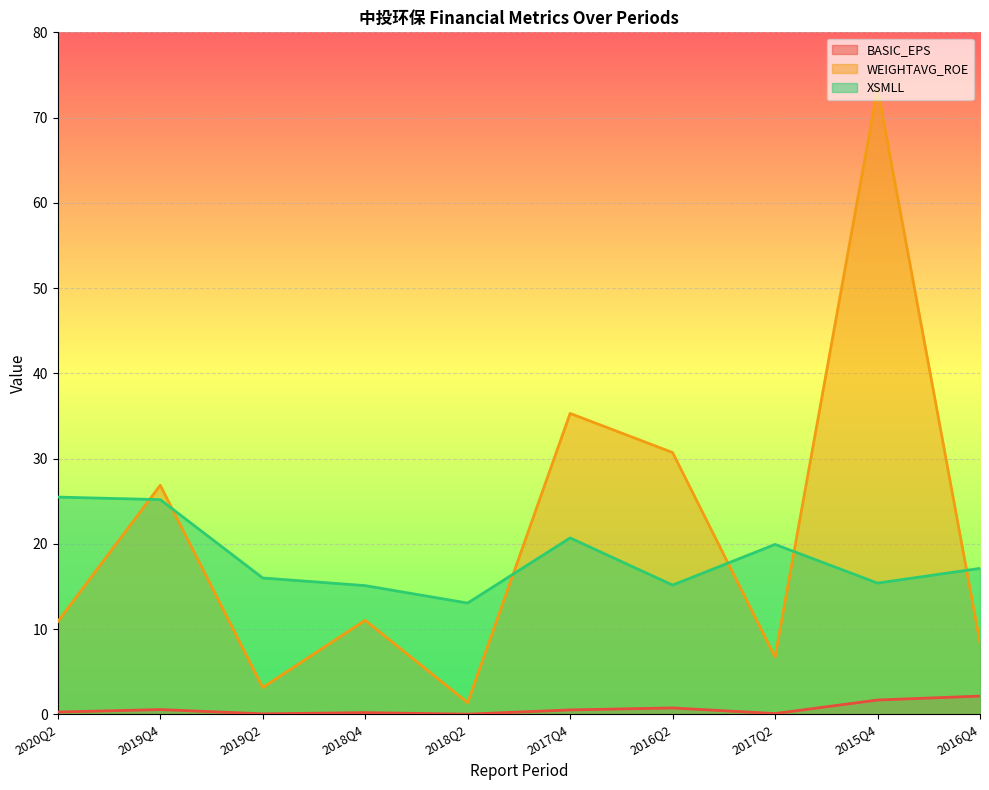

What is the difference between the XSMLL values at 2016Q2 and 2015Q4?

0.2